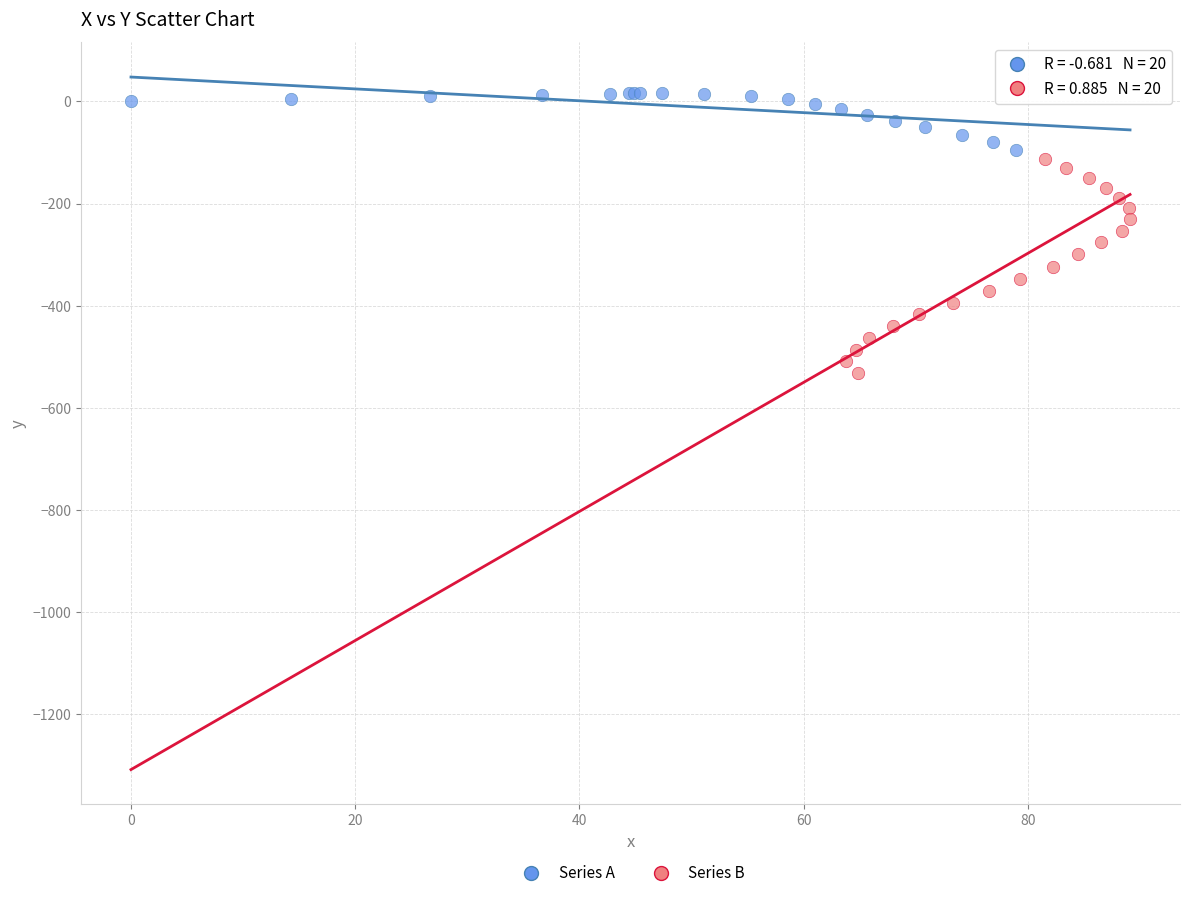

Which series has the widest spread of Y values?

Series B